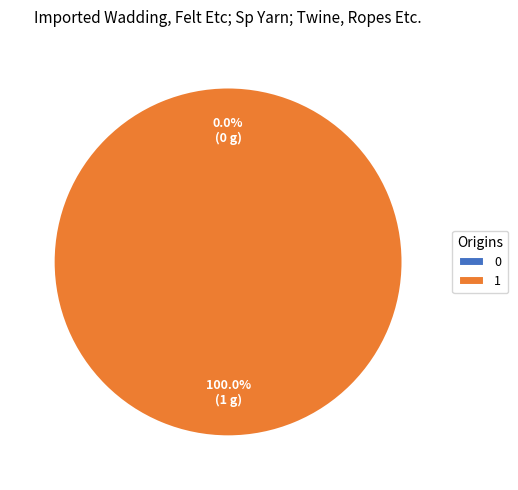

How much of the chart is everything except 0?

100.0%